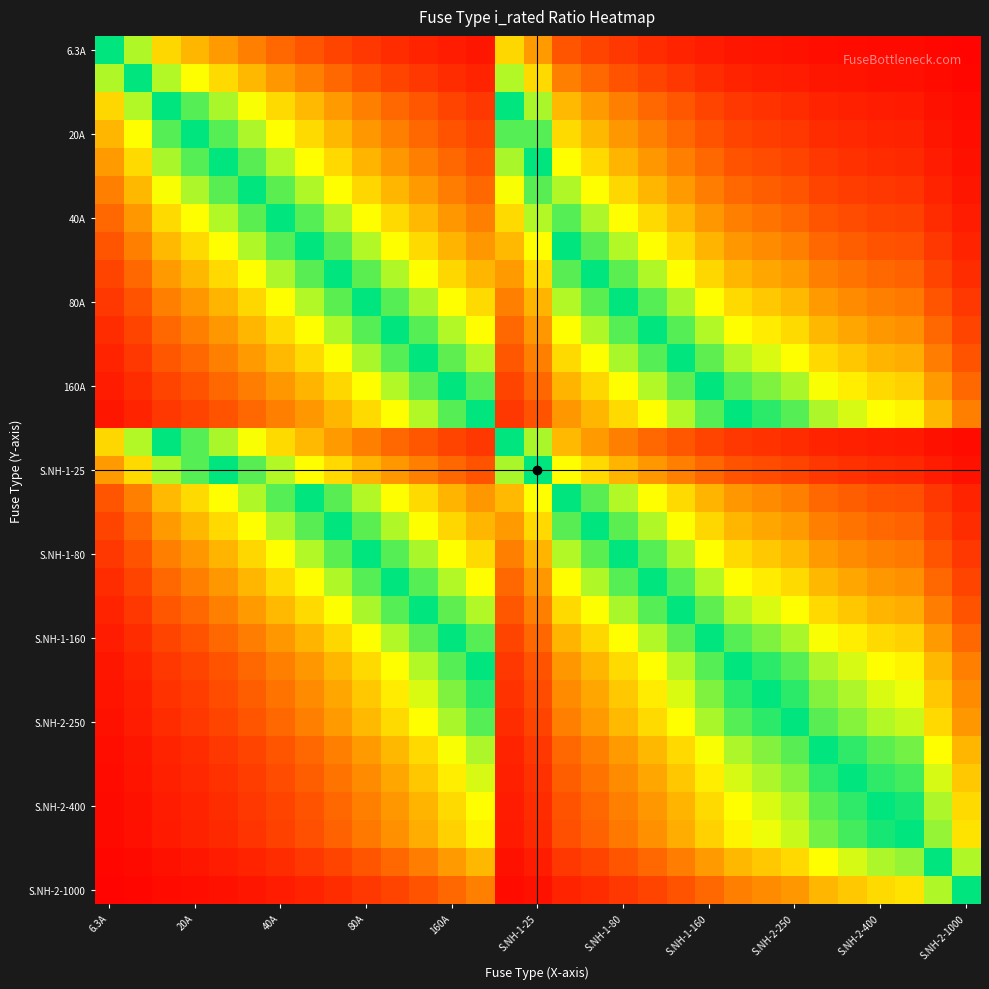

How many distinct data groups are displayed?

31